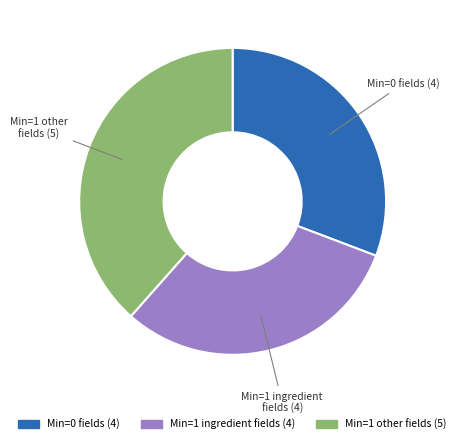

Count the number of slices in the pie.

3